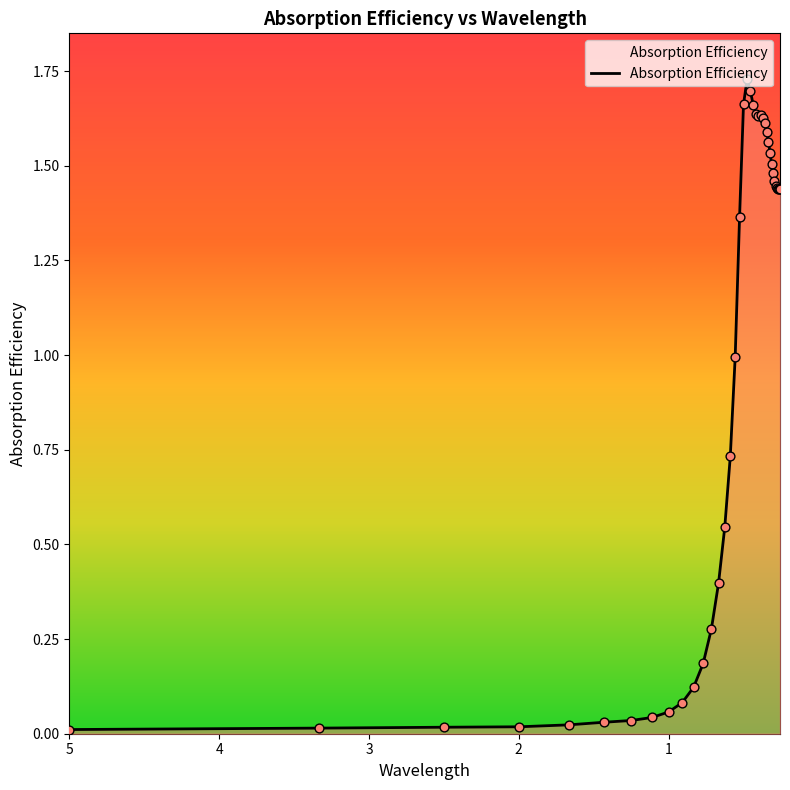

What is the change in value from 1.4285714285714282 to 0.33333333333333326?

+1.5